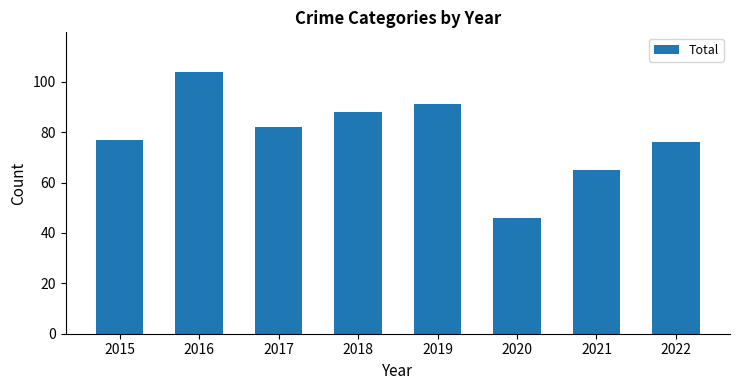

Are the bars horizontal?

No